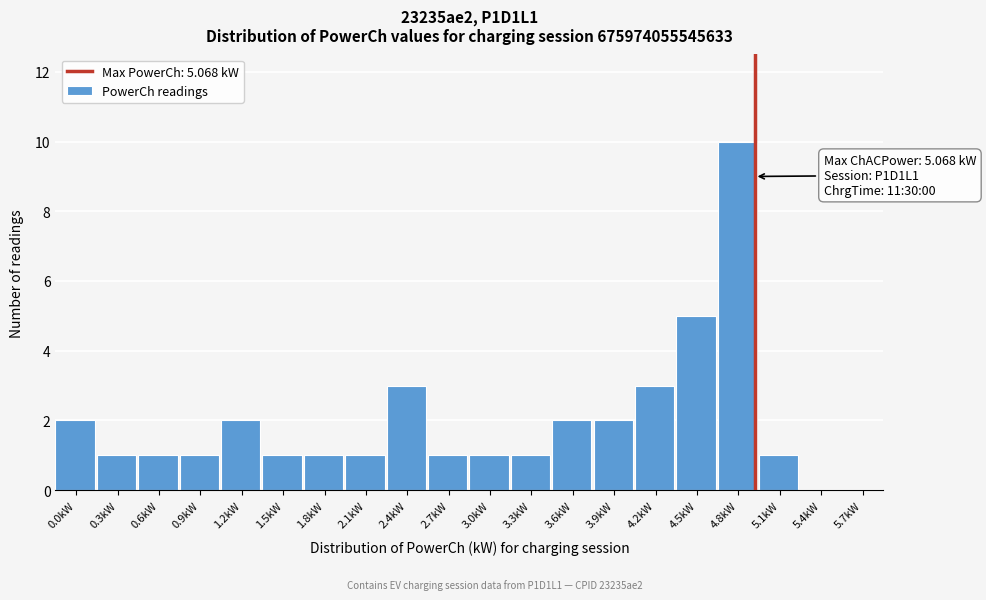

Reading left to right, extract all data points from this chart.

0.0kW=2	0.3kW=1	0.6kW=1	0.9kW=1	1.2kW=2	1.5kW=1	1.8kW=1	2.1kW=1	2.4kW=3	2.7kW=1	3.0kW=1	3.3kW=1	3.6kW=2	3.9kW=2	4.2kW=3	4.5kW=5	4.8kW=10	5.1kW=1	5.4kW=0	5.7kW=0